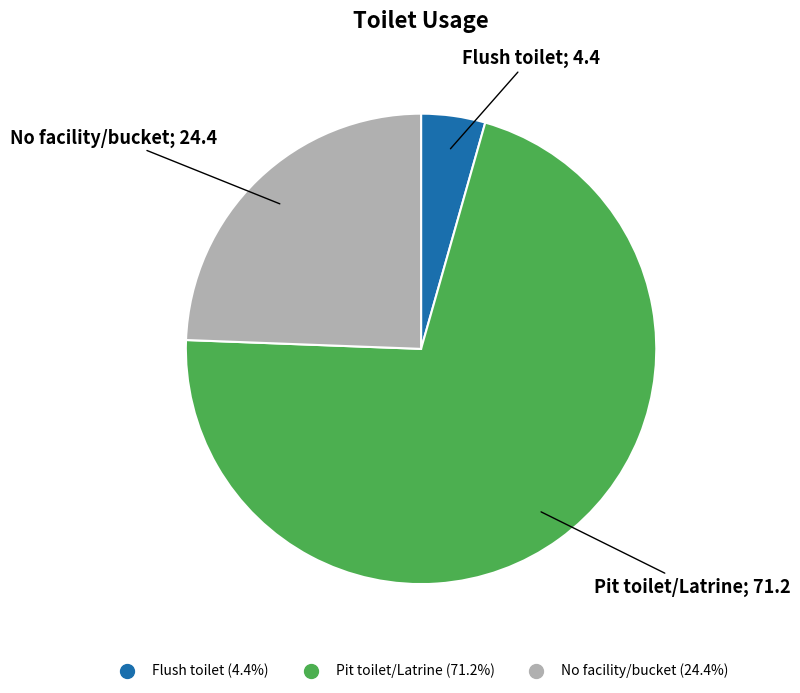

Is the sum of Pit toilet/Latrine and Flush toilet greater than half?

Yes